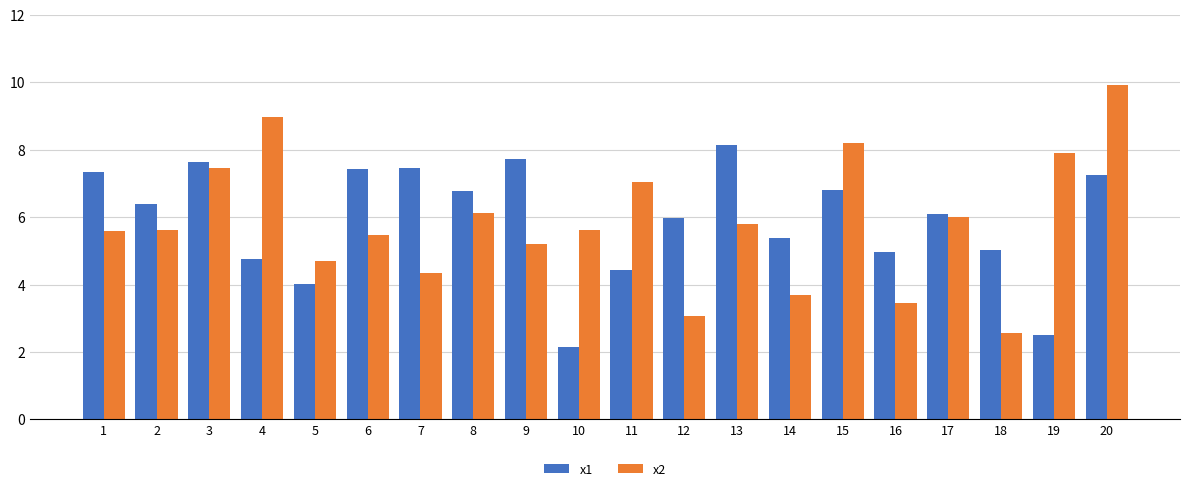

At which category is the sum across all series the highest?

20